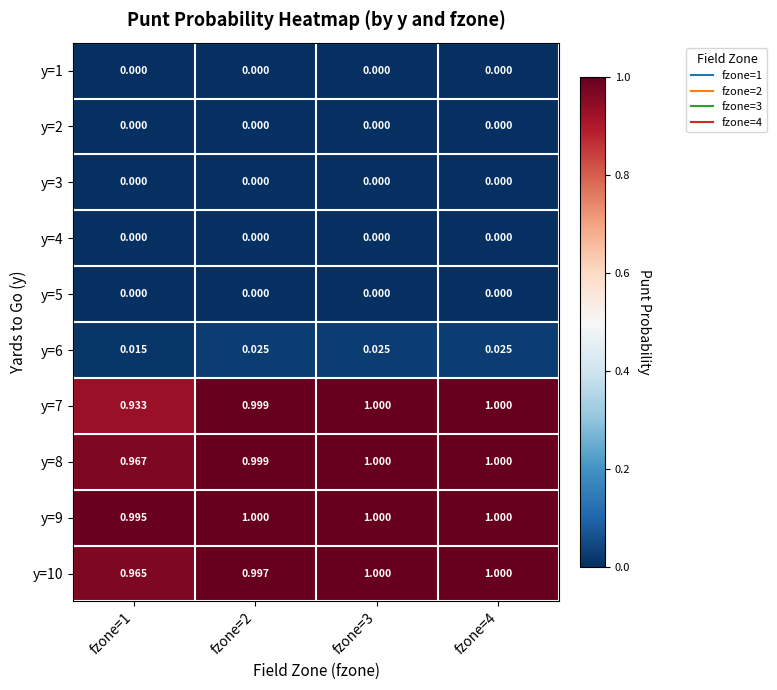

Is the value of y=8 at fzone=3 greater than the value of y=3 at fzone=2?

Yes